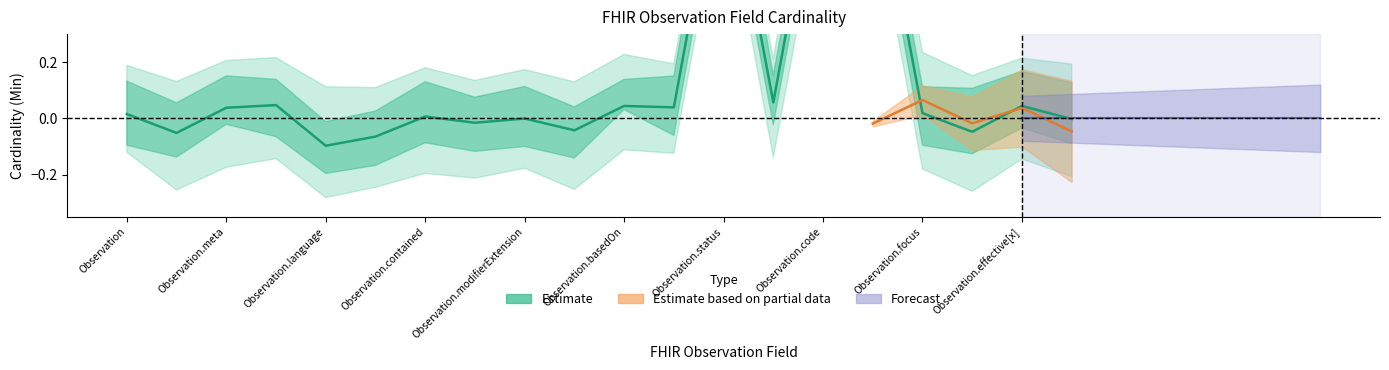

True or false: the data shows -0.0 at Observation.encounter.

True